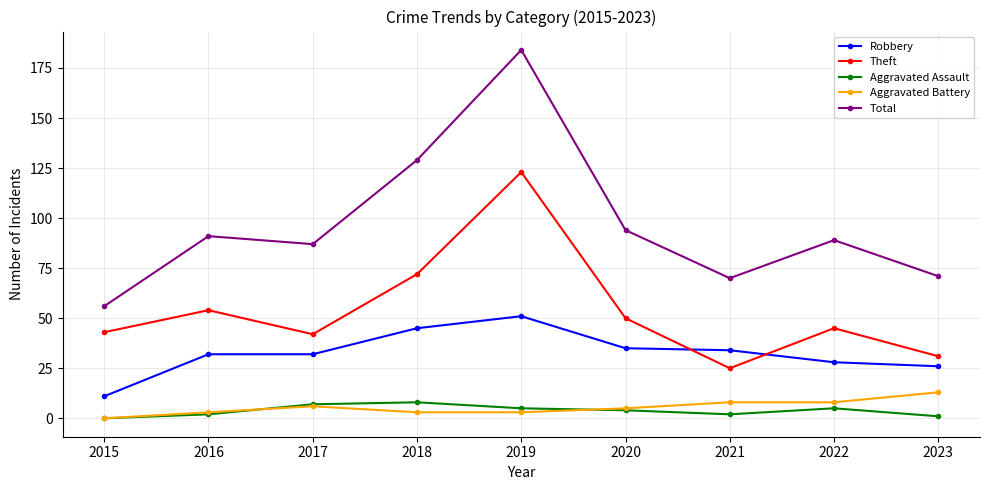

What is the difference between the second highest and second lowest values in the Aggravated Battery series?

5